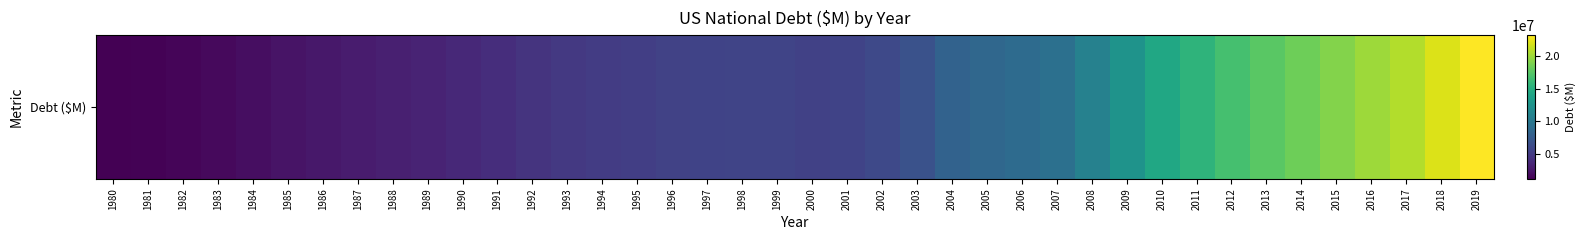

What is the sum of all values?

342061324